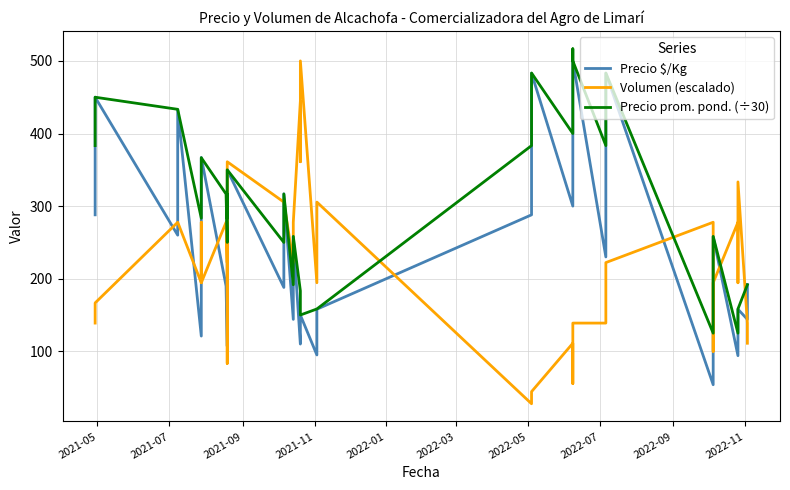

What is the label of the 32nd point from the right?

2022-09